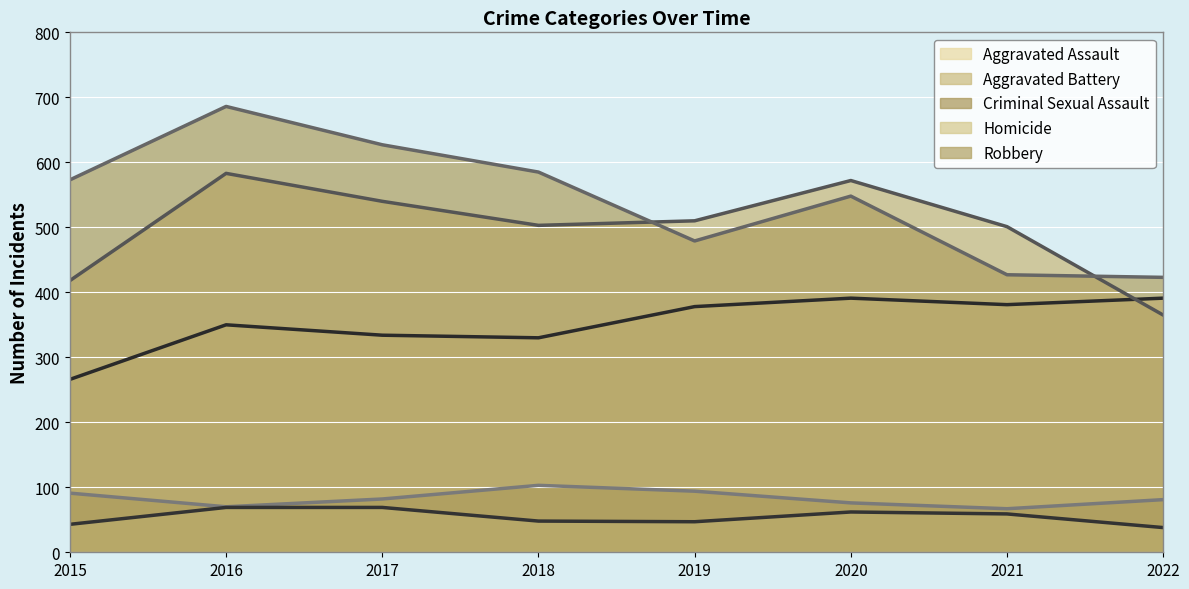

How many lines are shown in the chart?

5